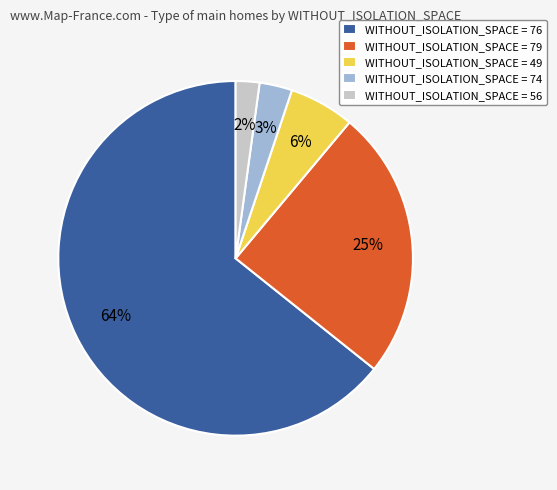

To the nearest percent, what is the difference between the largest and smallest slice percentages?

62%